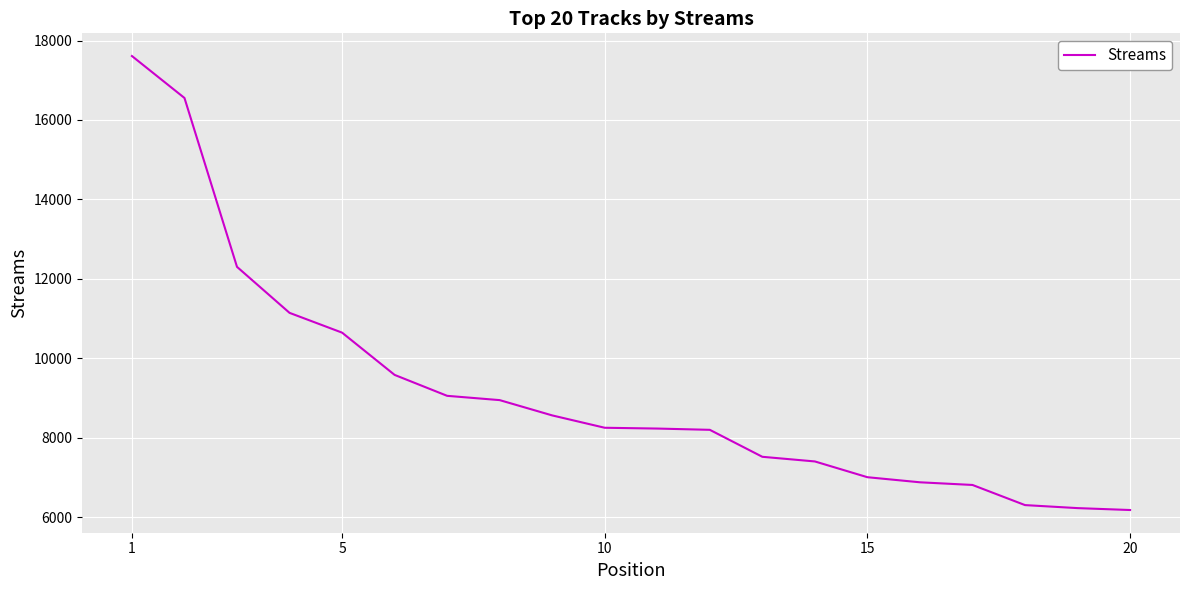

What is the greatest value displayed?

17610